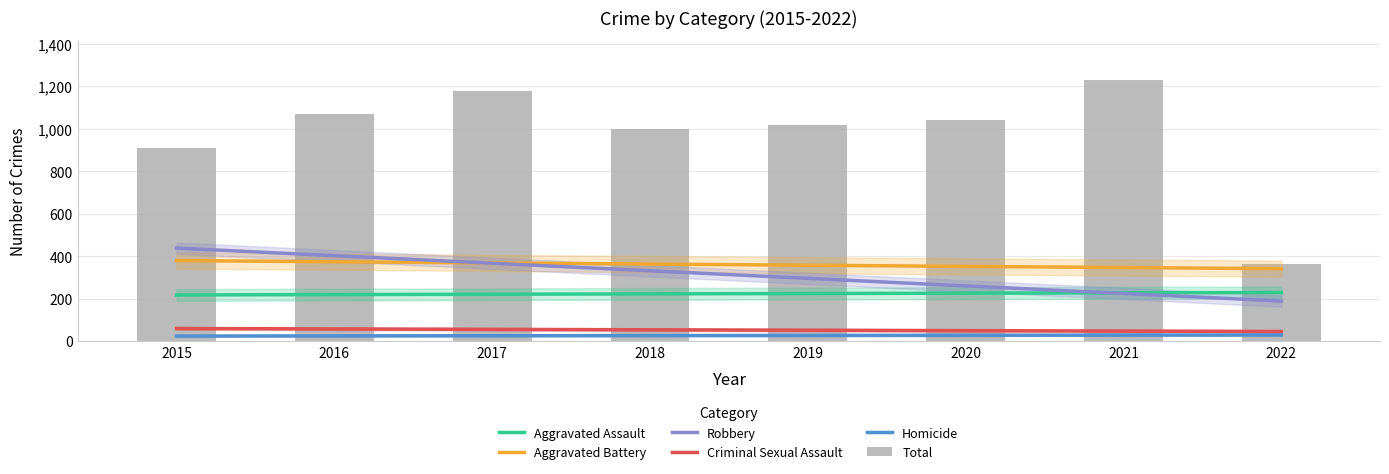

What is the difference between the second highest and minimum values in the Robbery series?

213.7